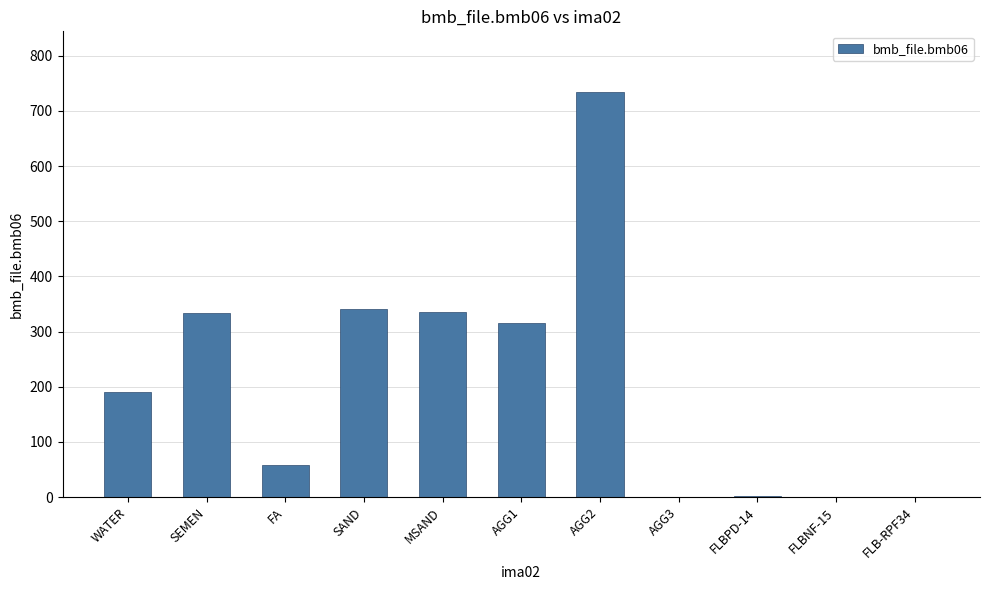

The chart shows a value of 335.0 at MSAND. True or false?

True